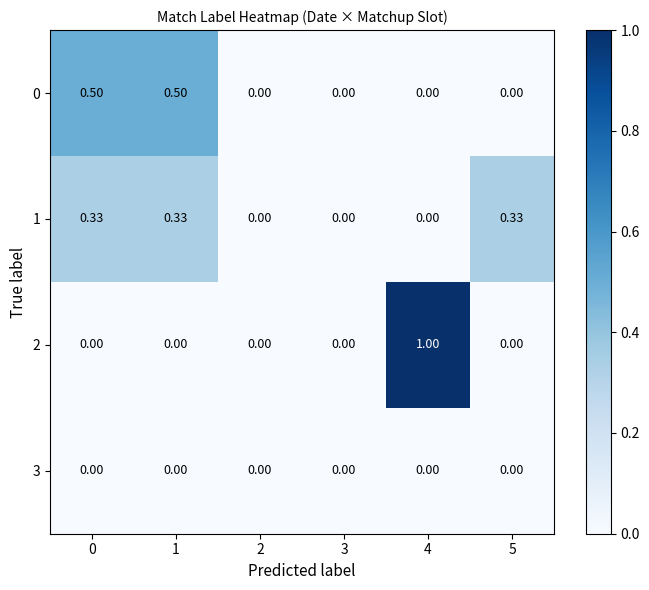

How many values in the 0 series exceed 0?

2